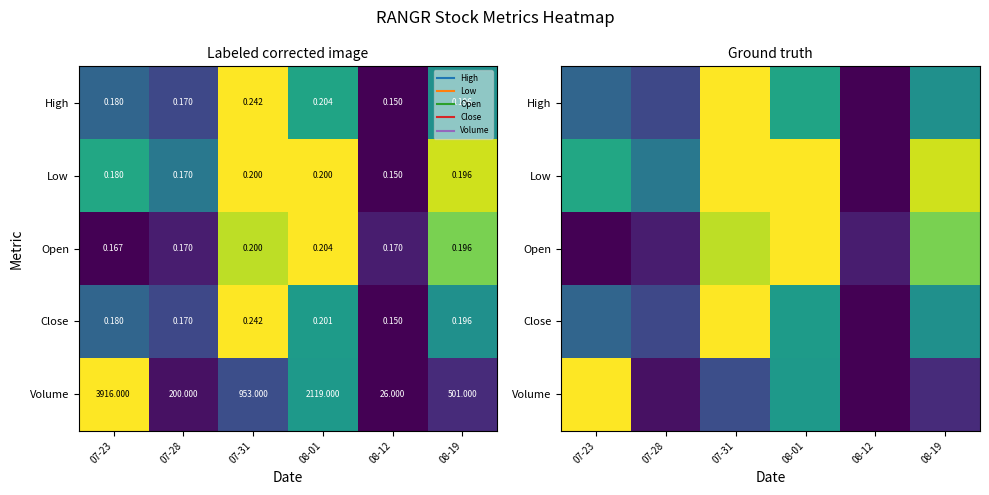

The Volume series shows 1.0 at 07-23. True or false?

True